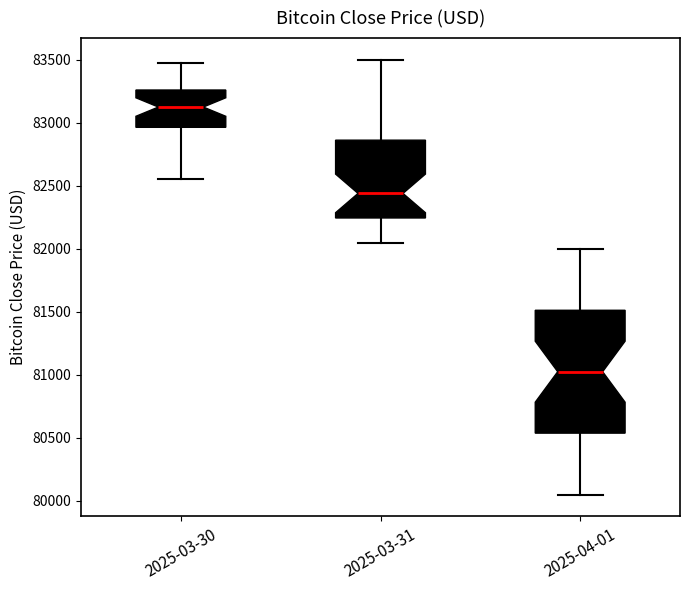

Where does the upper whisker of the box for 2025-03-31 end on the y-axis? The values are not printed on the chart, so give them approximately, as read against the axis.

83500